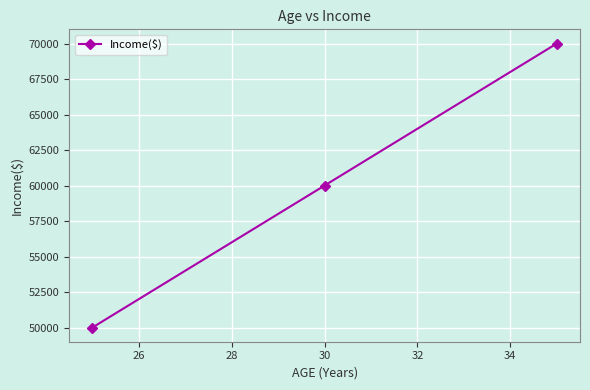

What is the value of the 1st point from the left?

50000